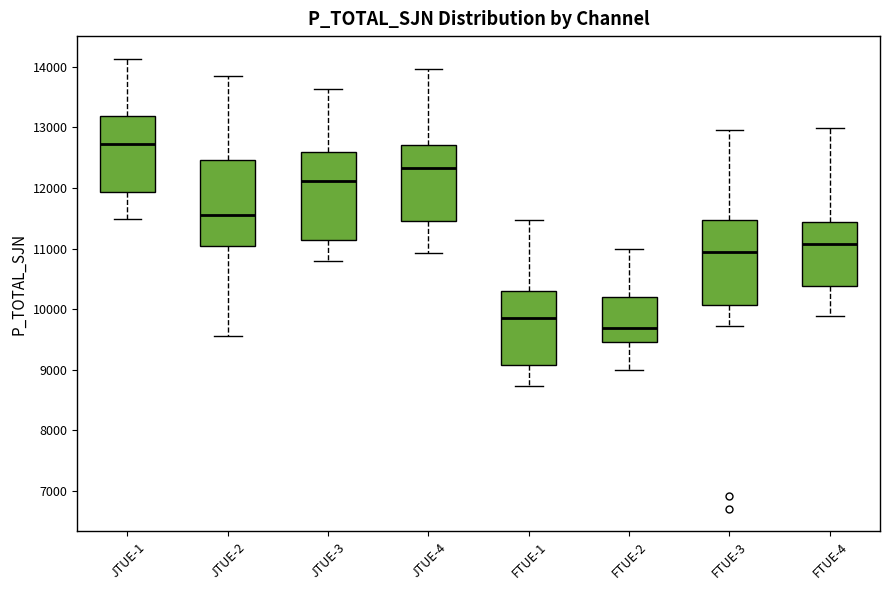

Which box's median line is the highest?

JTUE-1